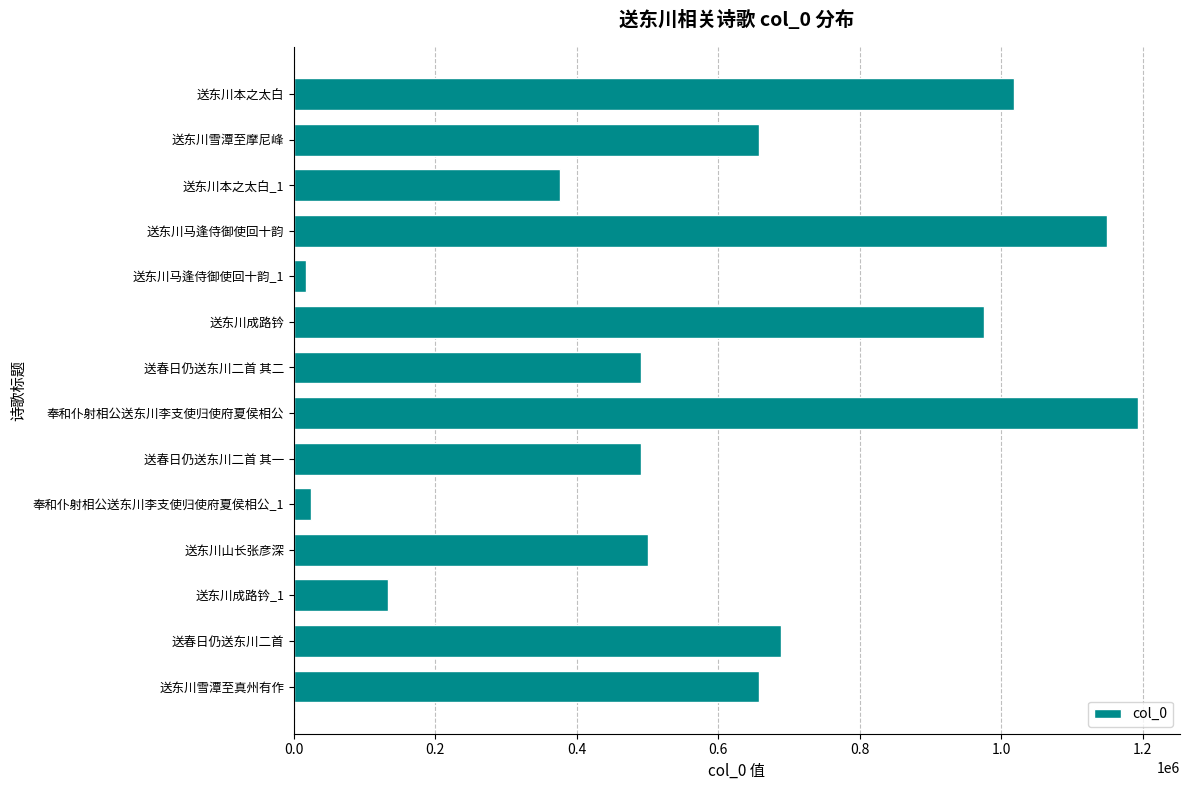

Where is the data nearest to the value 604886?

送东川雪潭至摩尼峰